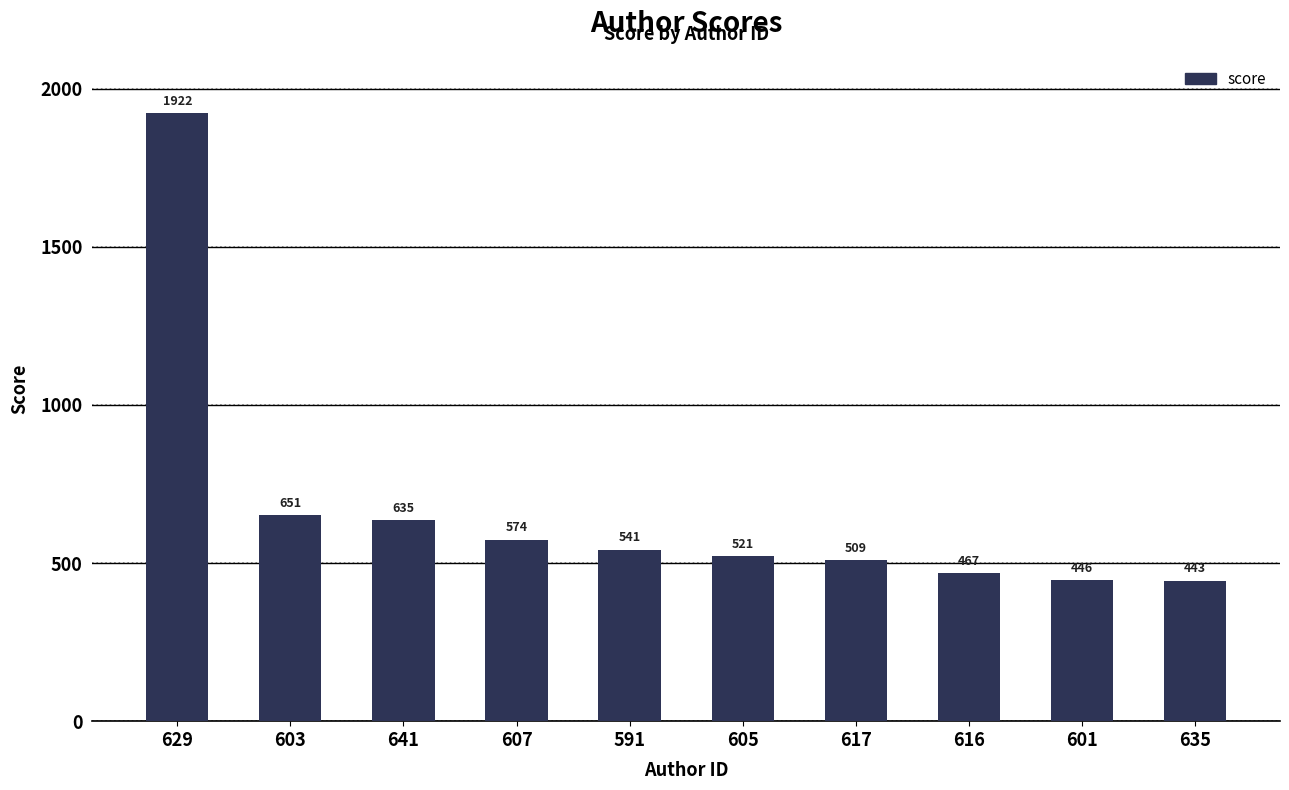

What is the difference between the values at 603 and 635?

207.9